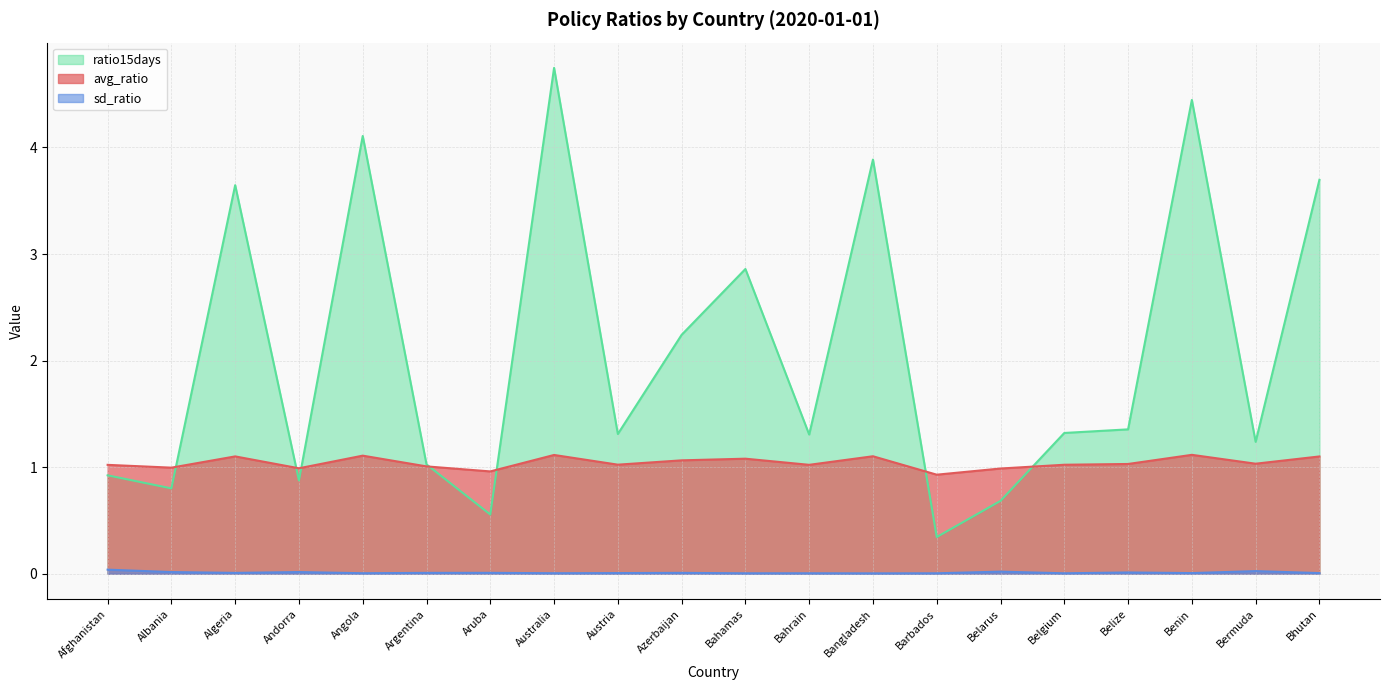

Rank the series at Bahamas from lowest to highest value.

sd_ratio, avg_ratio, ratio15days